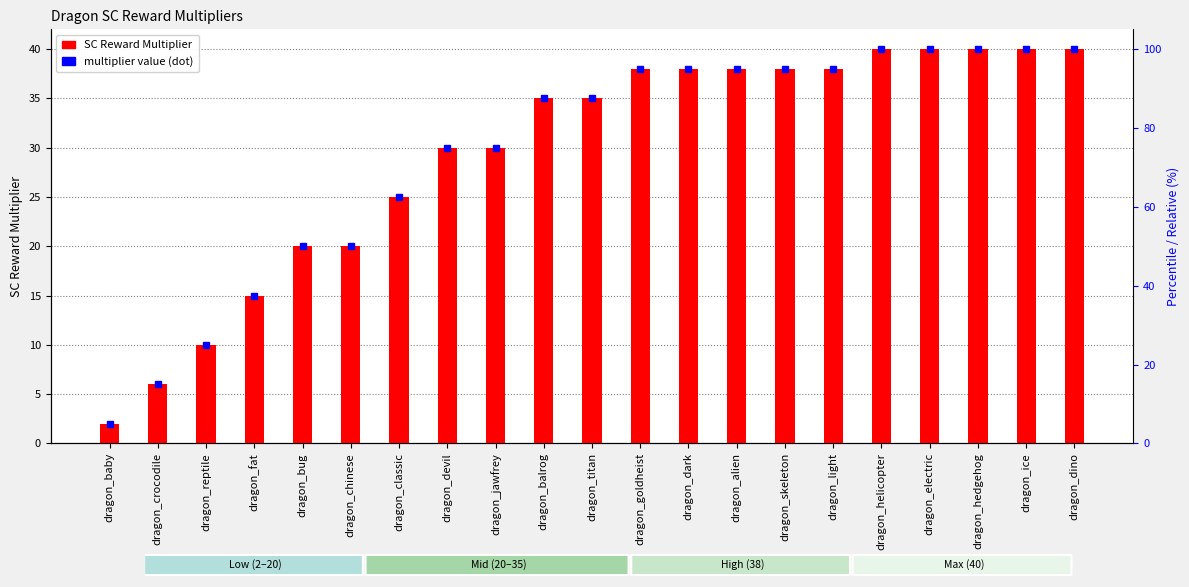

Which category has the lowest value in the SC Reward Multiplier series?

dragon_baby